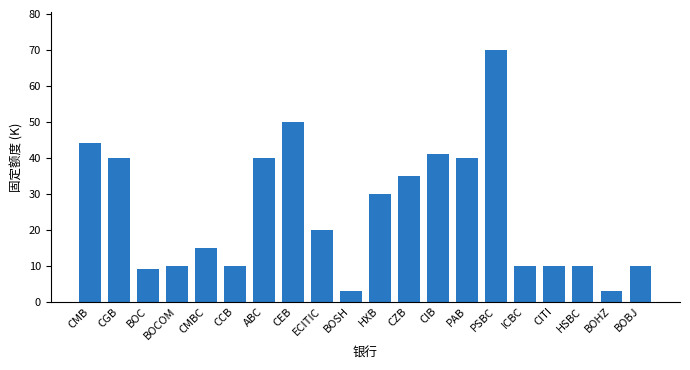

Which has a higher value, CMB or BOCOM?

CMB